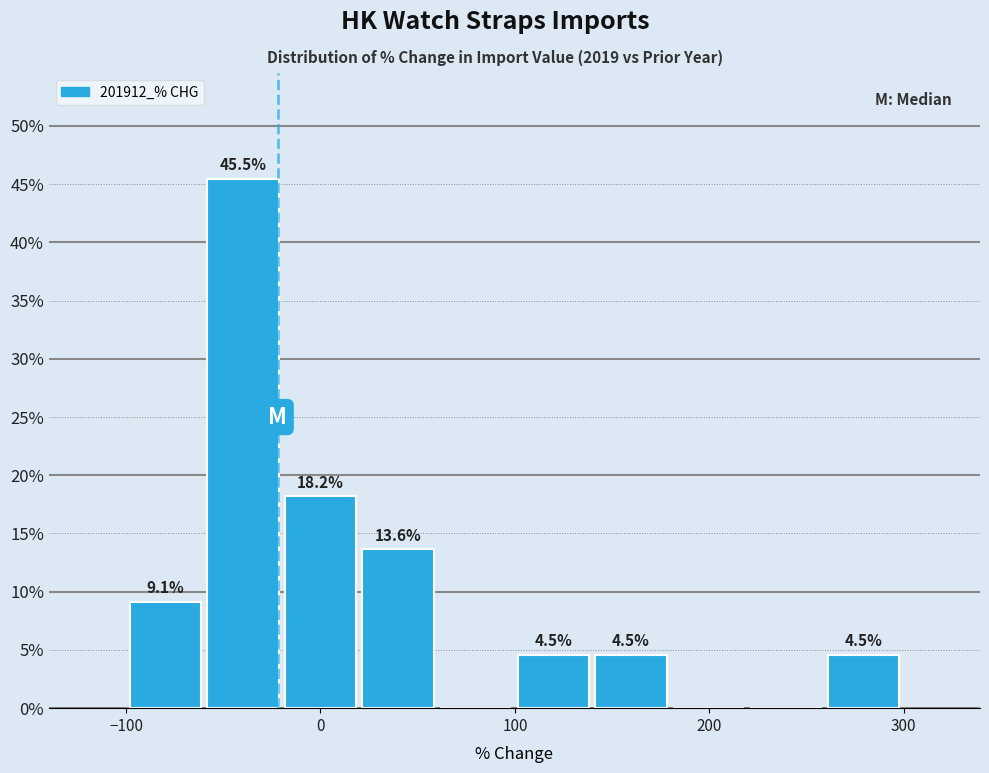

Read against the x-axis, roughly where is the centre of the tallest bar?

-40